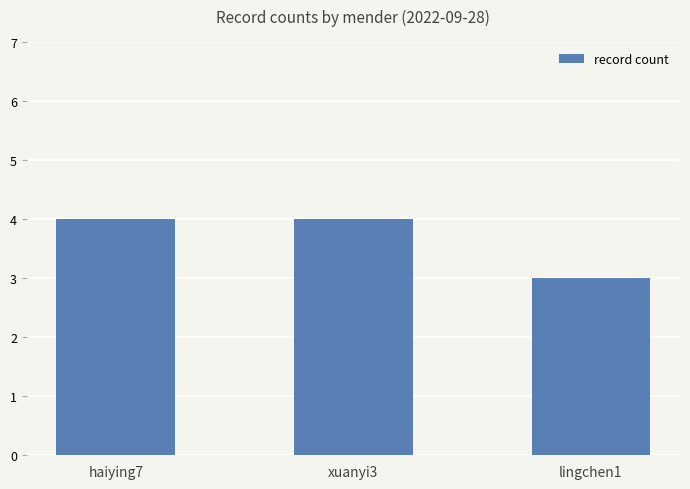

The value at lingchen1 is 2. True or false?

False